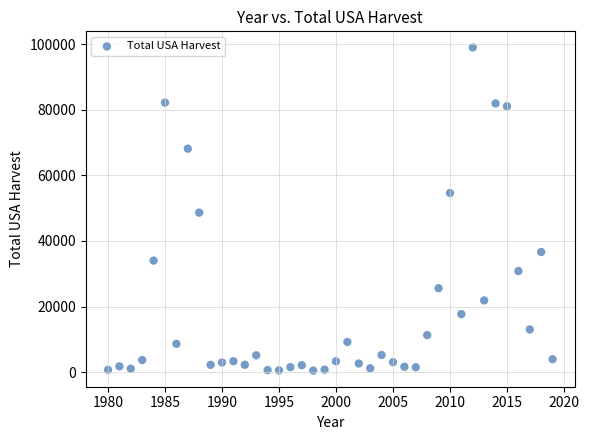

What is the range of X values (max minus min)?

39